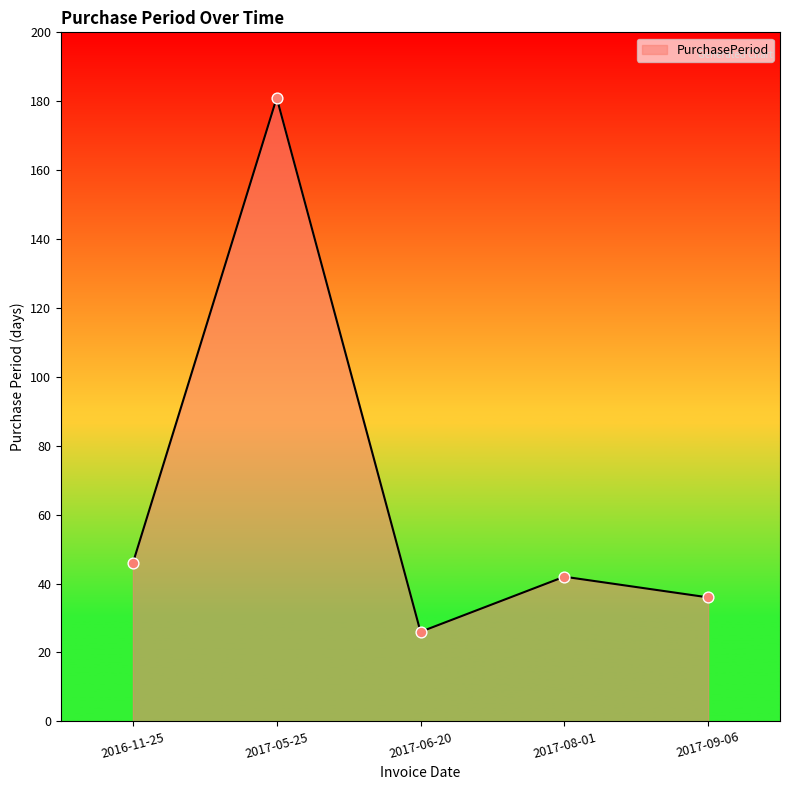

Which has a higher value, 2017-05-25 or 2017-09-06?

2017-05-25